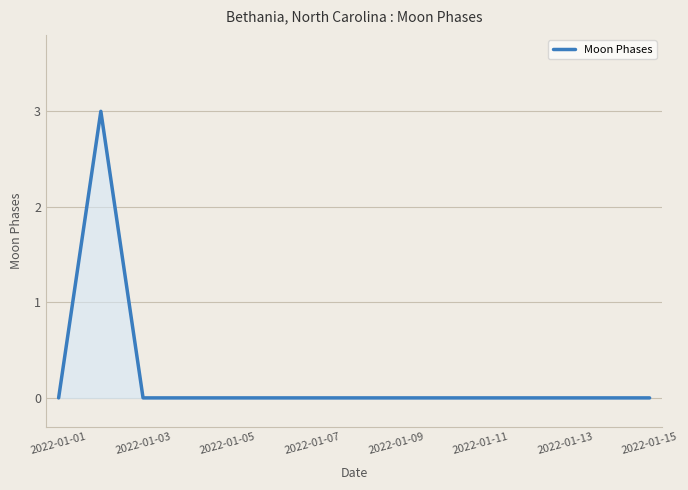

What is the maximum value shown in the chart?

3